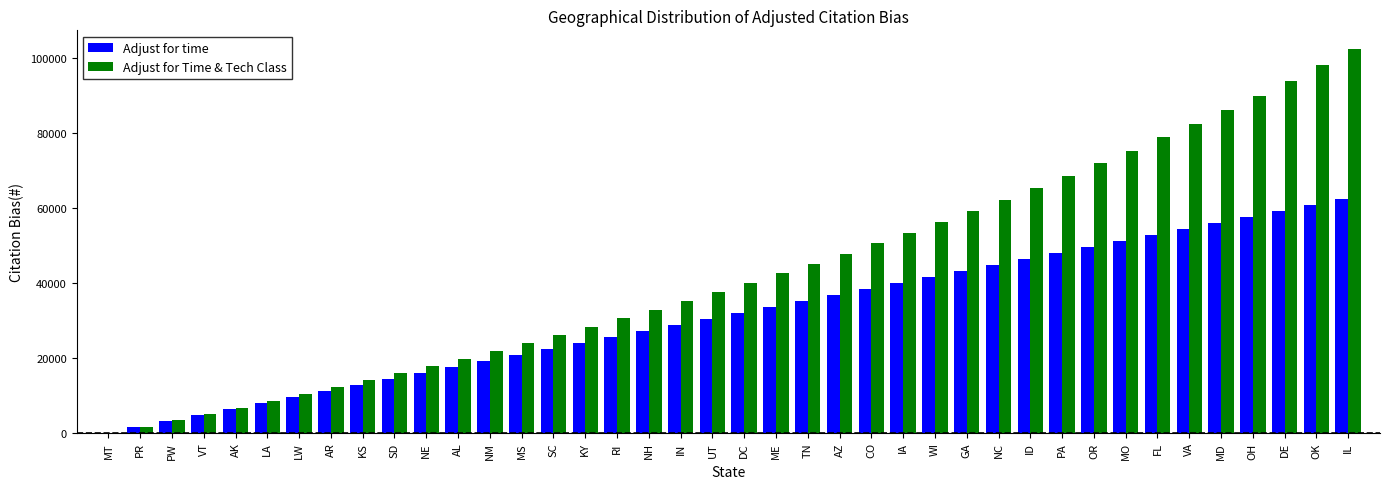

What is the sum of the Adjust for time values at ID and KY?

70400.0